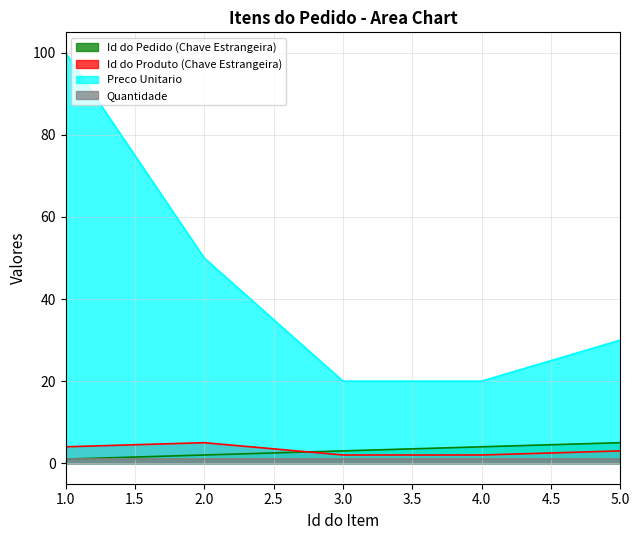

How many Id do Pedido (Chave Estrangeira) values are between 2 and 4?

3